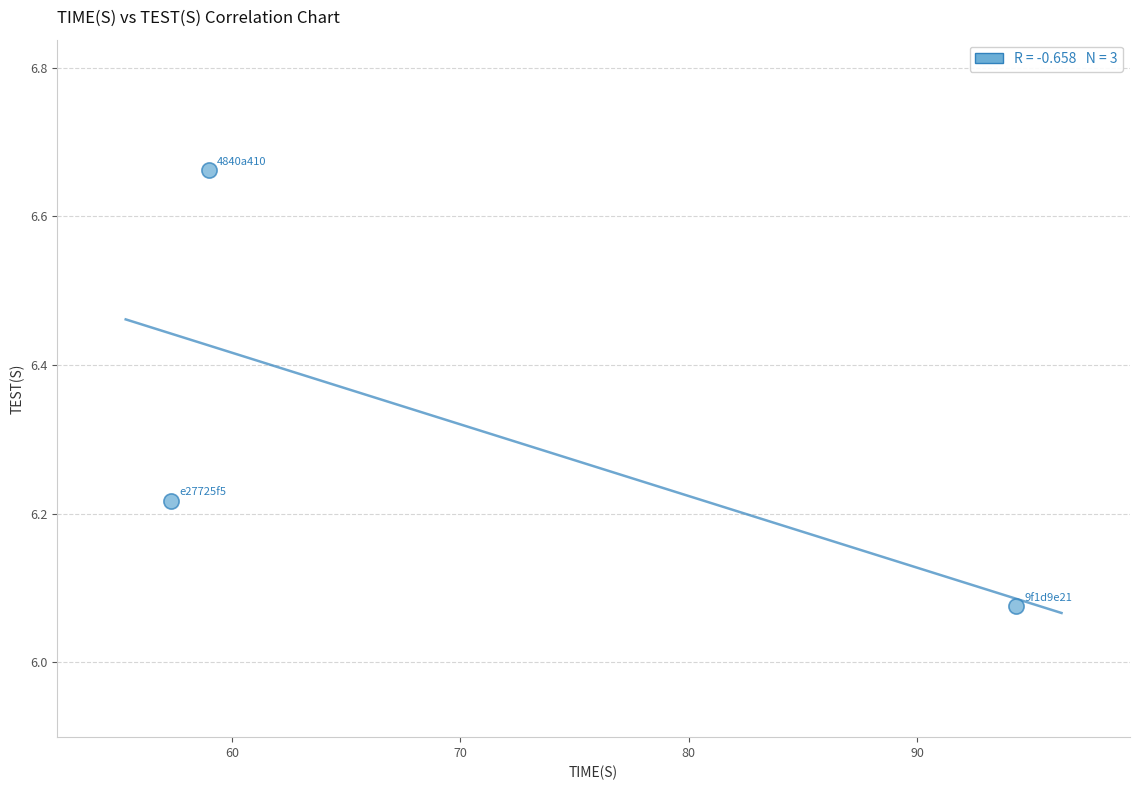

What is the average Y value?

6.3